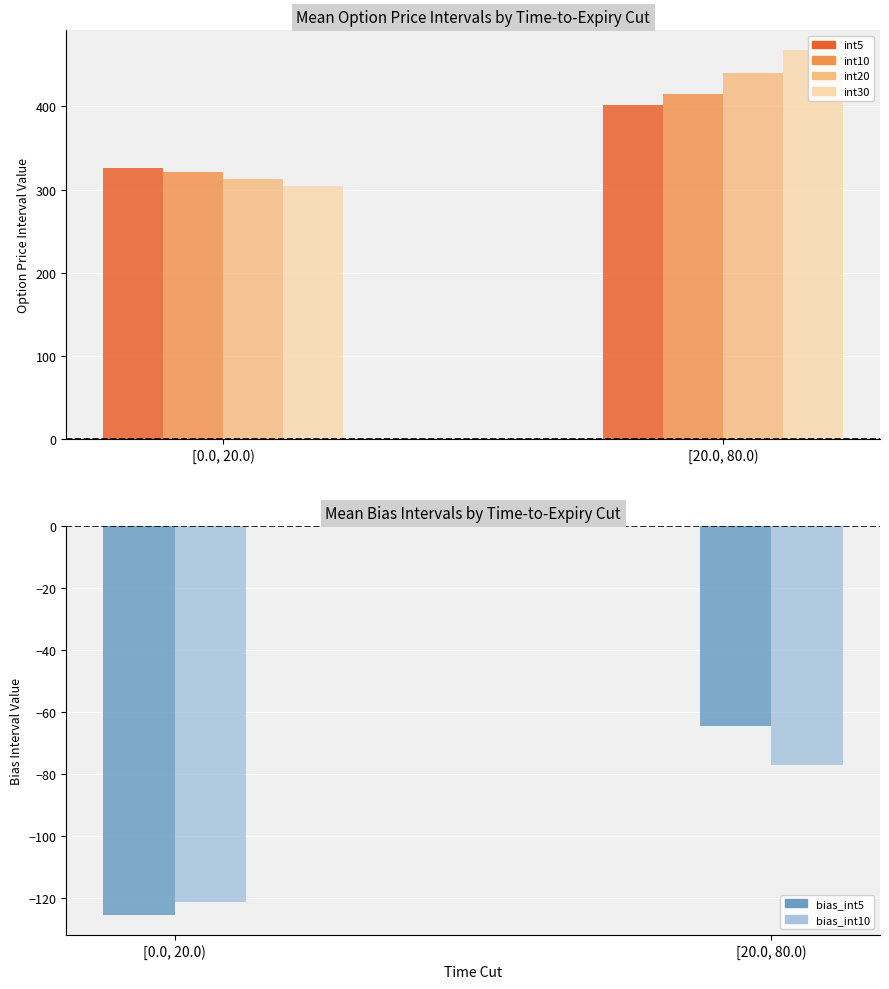

What is the approximate value of int30 at [20.0, 80.0)?

468.2